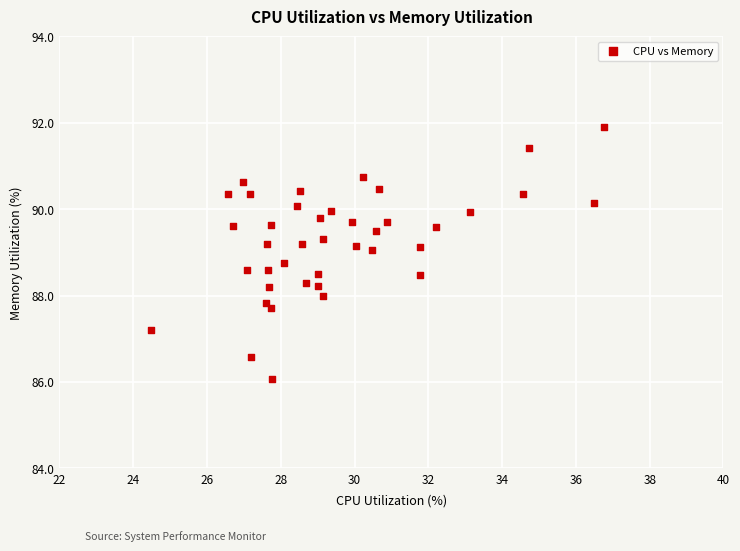

What is the range of Y values (max minus min)?

5.8